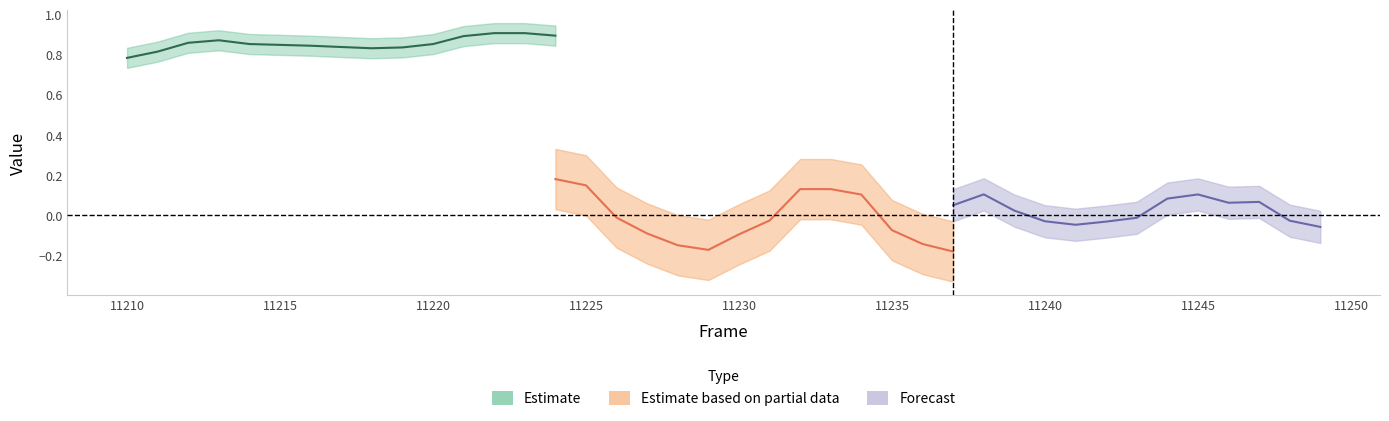

How many lines are shown in the chart?

3